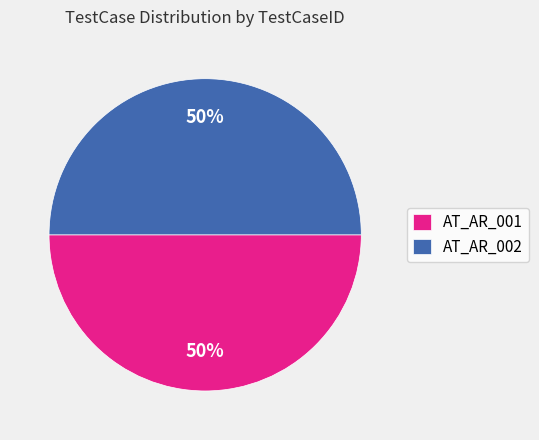

Approximately how many times larger is the value at AT_AR_001 compared to AT_AR_002?

1.0